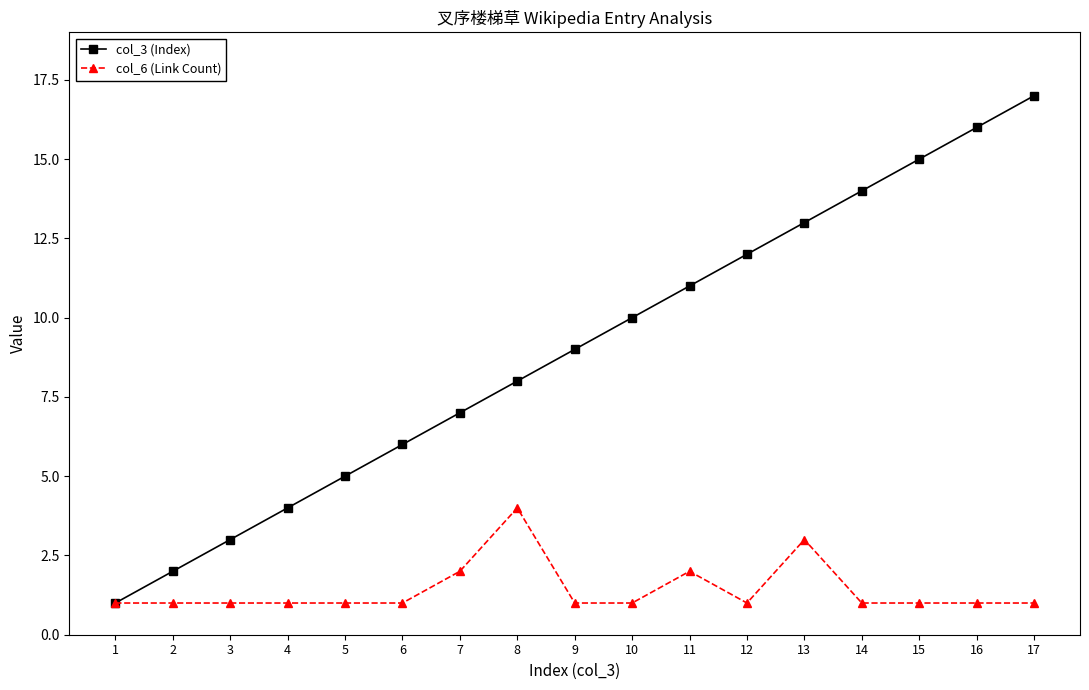

The value of col_3 (Index) at 11 is 11. True or false?

True